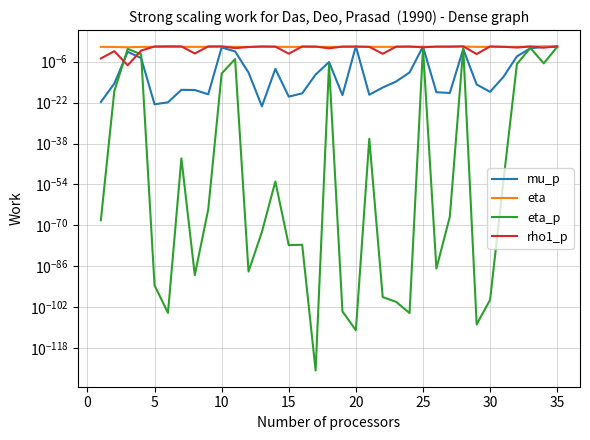

Reading right to left, list all the values displayed in this chart.

mu_p: 0.5	0.6	0.2	0.0	0.0	0.0	0.0	0.1	0.0	0.0	0.7	0.0	0.0	0.0	0.0	1.0	0.0	0.0	0.0	0.0	0.0	0.0	0.0	0.0	0.0	0.3	0.0	0.0	0.0	0.0	0.0	0.0	0.0	0.0	0.0
eta: 0.9	0.9	0.7	0.6	0.6	0.6	0.6	0.8	0.6	0.6	0.7	0.6	0.6	0.6	0.6	0.6	0.6	0.6	0.6	0.6	0.6	0.6	0.6	0.6	0.6	0.7	0.6	0.6	0.6	0.6	0.6	0.6	0.4	0.6	0.6
eta_p: 0.6	0.0	0.2	0.0	0.0	0.0	0.0	0.2	0.0	0.0	0.2	0.0	0.0	0.0	0.0	0.0	0.0	0.0	0.0	0.0	0.0	0.0	0.0	0.0	0.0	0.0	0.0	0.0	0.0	0.0	0.0	0.0	0.1	0.0	0.0
rho1_p: 1.0	0.3	0.8	0.3	0.6	0.9	0.0	0.9	0.8	0.8	0.4	0.8	0.7	0.0	0.6	0.8	0.8	0.2	0.8	0.9	0.0	0.8	0.9	0.5	0.2	0.9	0.9	0.0	0.9	1.0	0.9	0.0	0.0	0.0	0.0